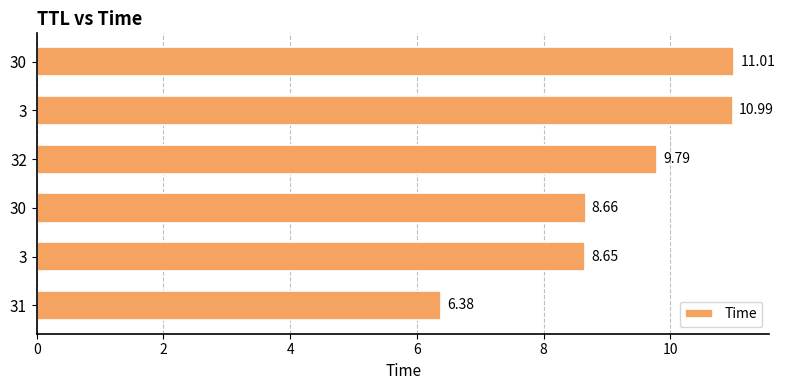

How many values are below 9?

3